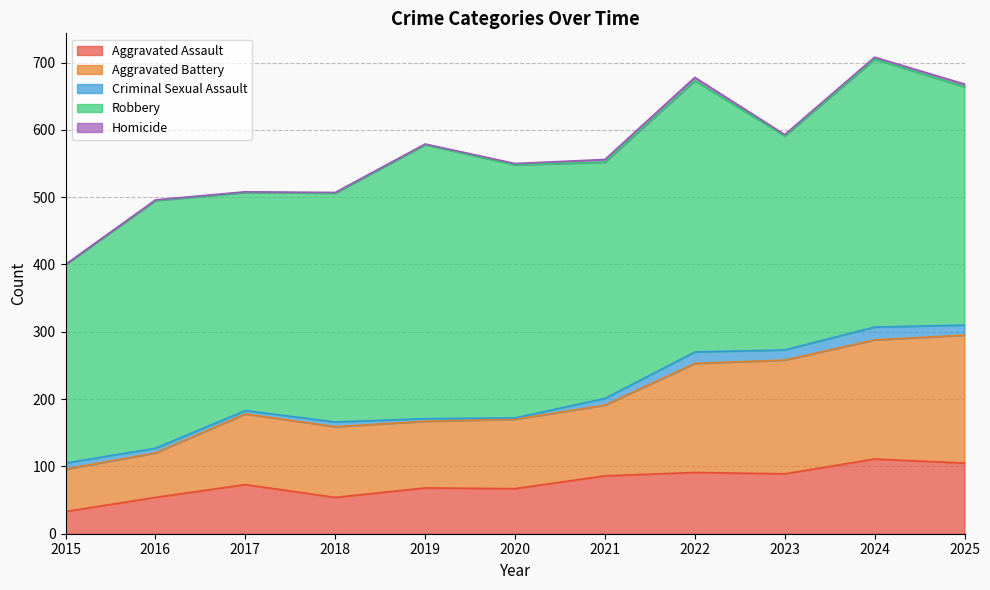

Rank the series at 2016 from lowest to highest value.

Homicide, Criminal Sexual Assault, Aggravated Assault, Aggravated Battery, Robbery